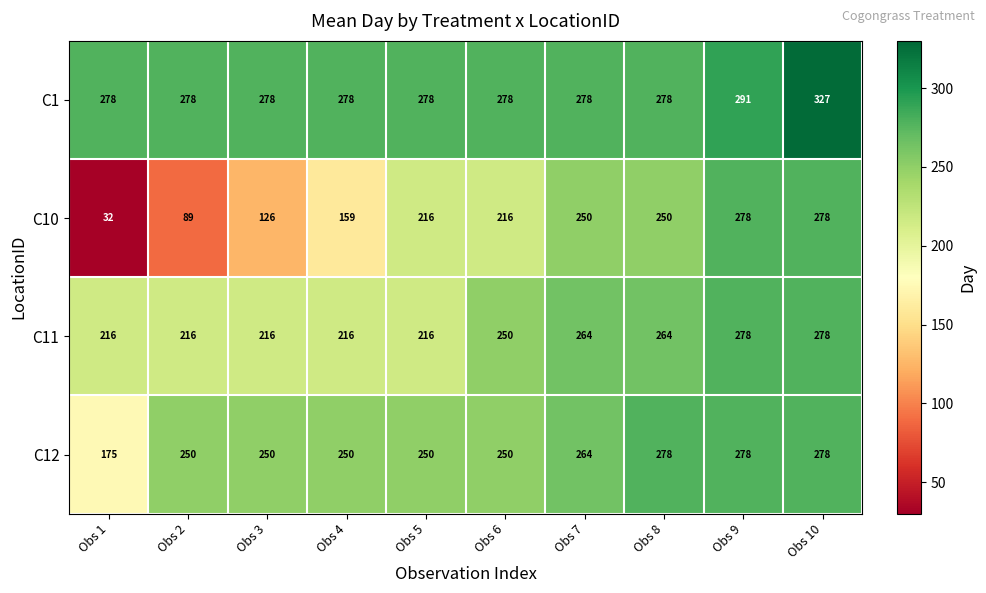

Is it true that C1 equals 278 at Obs 2?

True